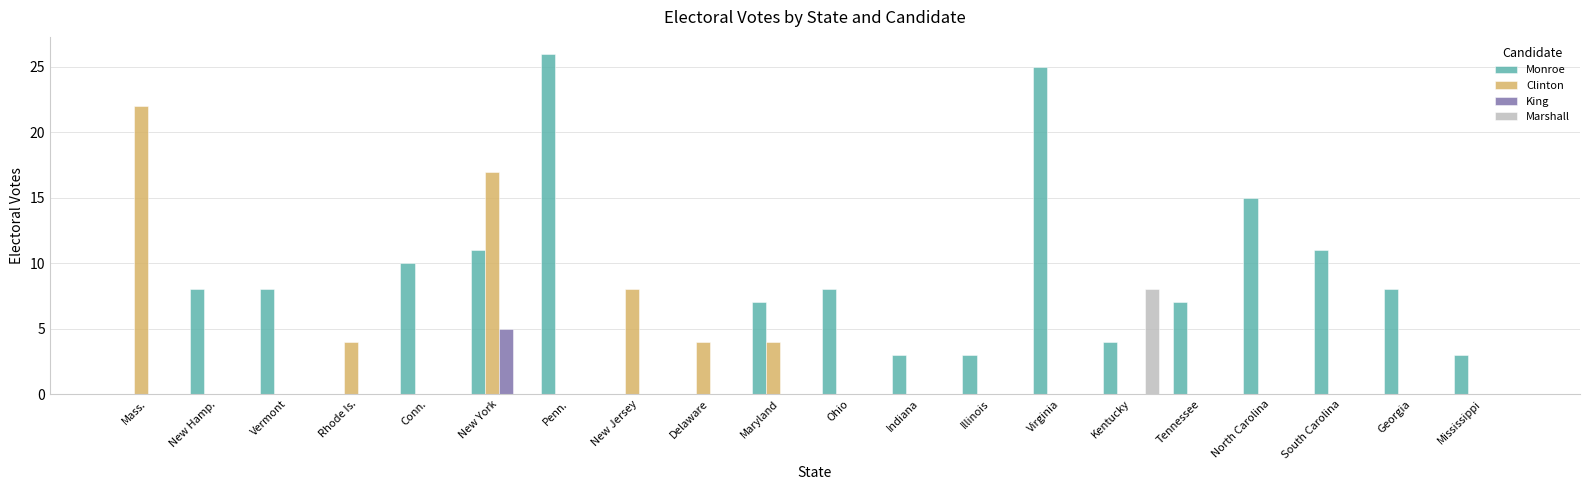

Which category has the highest value in the Marshall series?

Kentucky